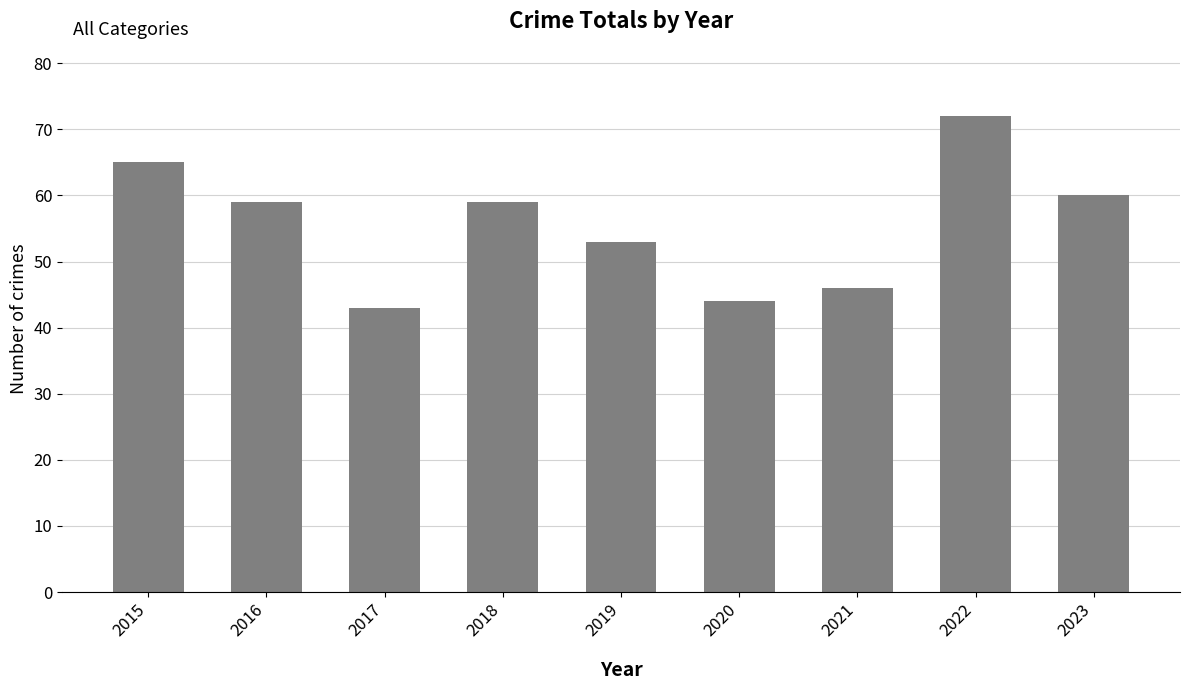

Reading left to right, transcribe all the data shown in this chart.

65	59	43	59	53	44	46	72	60